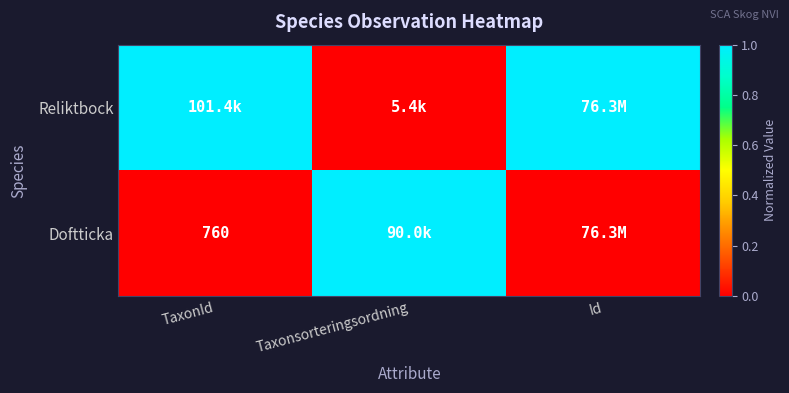

Is it true that Doftticka equals 760 at TaxonId?

True